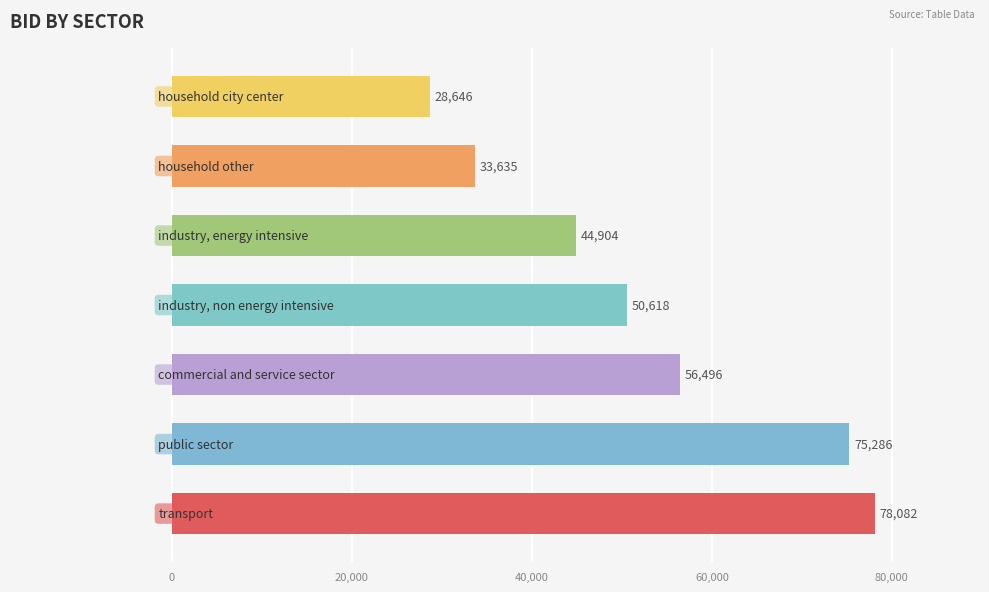

What is the maximum value shown in the chart?

78082.0